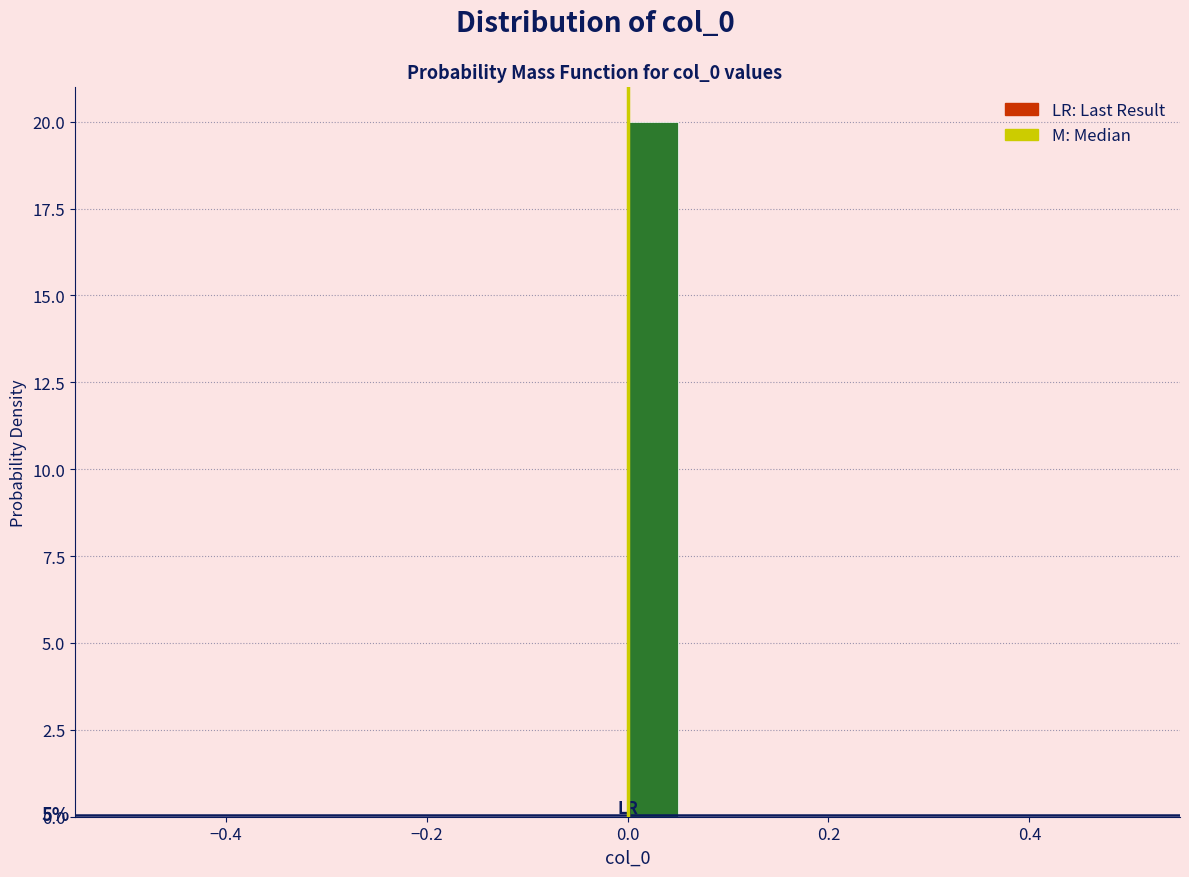

Read against the x-axis, roughly where is the centre of the tallest bar?

0.02